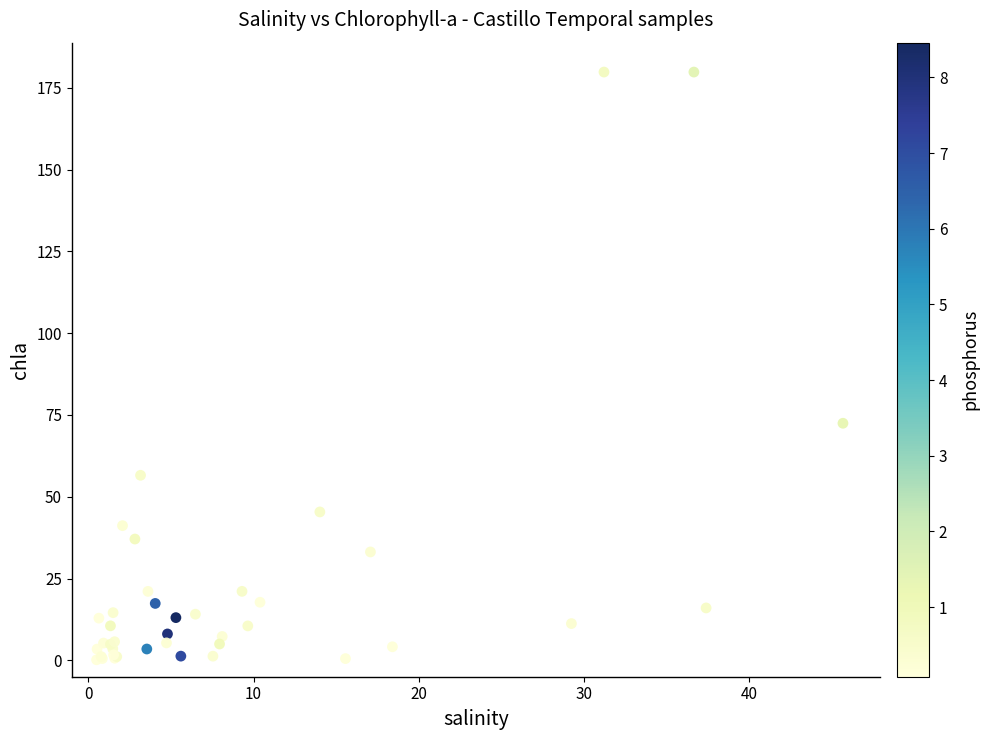

What Y value in the scatter plot is closest to 89?

72.5